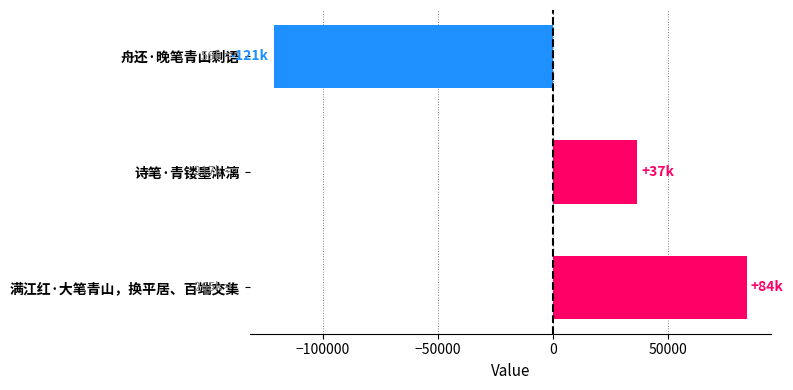

Reading top to bottom, list all the values displayed in this chart.

舟还·晚笔青山剩语=-121330.3	诗笔·青镂墨淋漓=36849.7	满江红·大笔青山，换平居、百端交集=84480.7